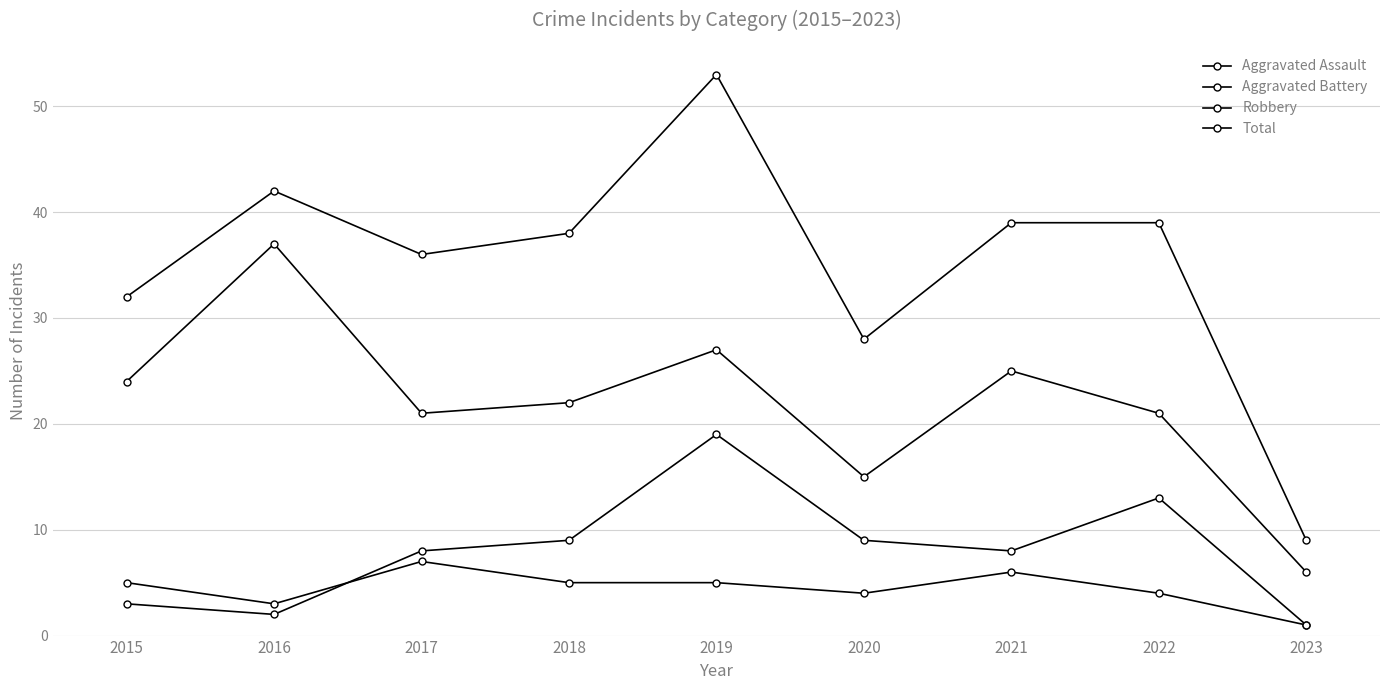

What is the difference between the maximum and second lowest values in the Total series?

25